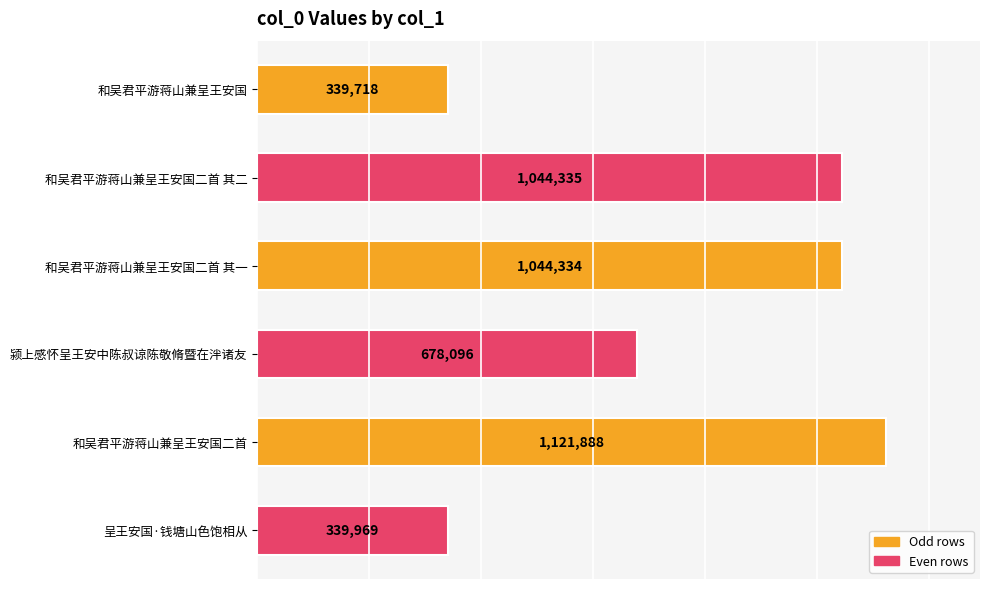

List the labels in order of value, smallest first.

和吴君平游蒋山兼呈王安国, 呈王安国·钱塘山色饱相从, 颍上感怀呈王安中陈叔谅陈敬脩暨在泮诸友, 和吴君平游蒋山兼呈王安国二首 其一, 和吴君平游蒋山兼呈王安国二首 其二, 和吴君平游蒋山兼呈王安国二首